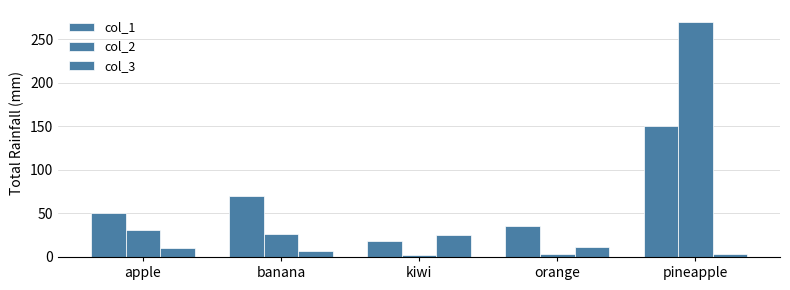

How many data points does each series have?

5